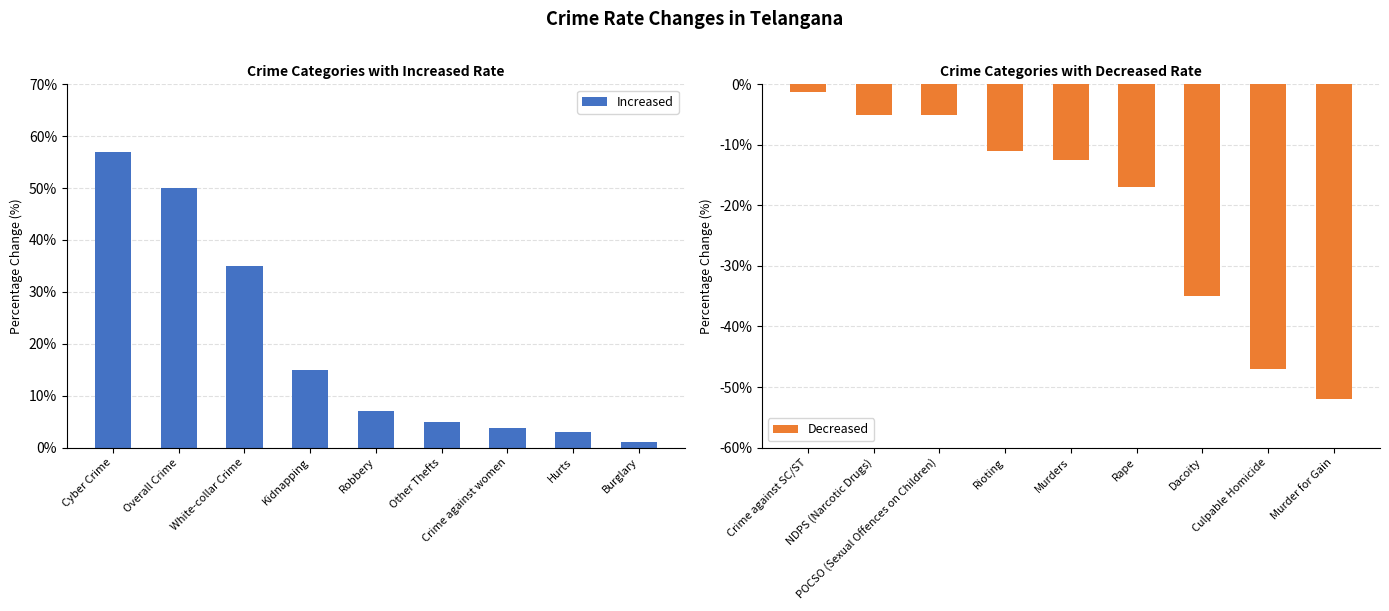

Which series has the widest spread of values?

Increased